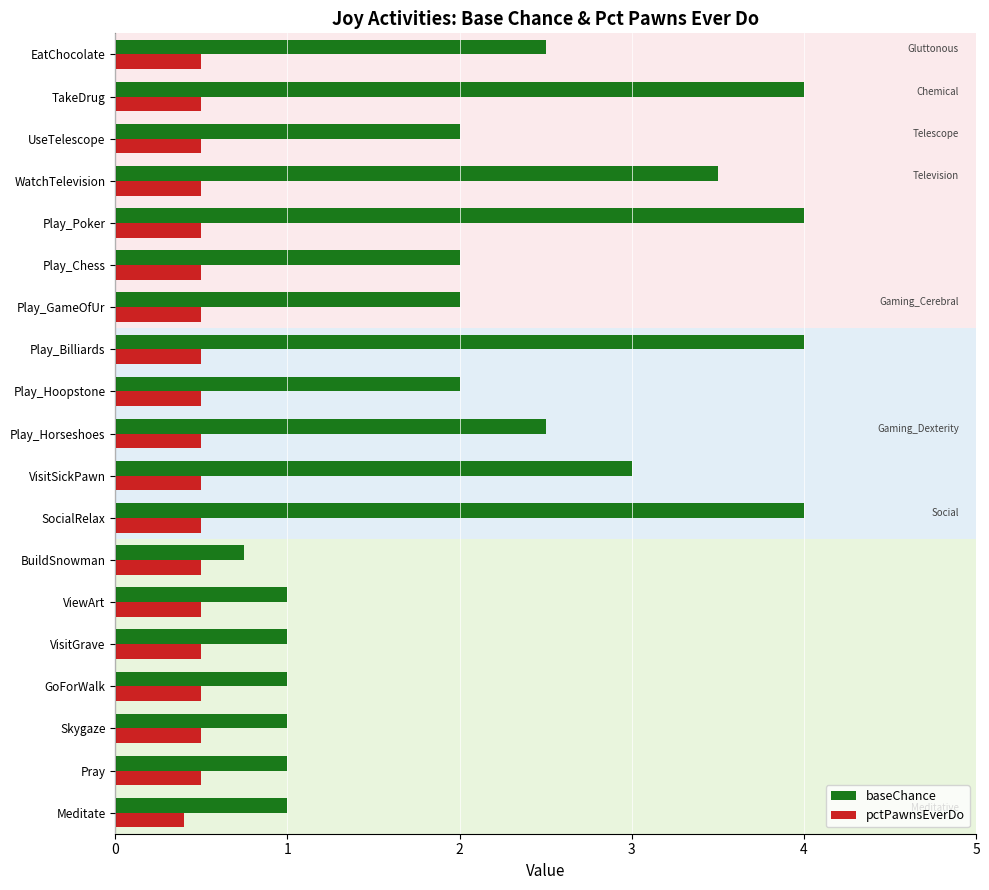

What is the total value across all series at Play_Chess?

2.5